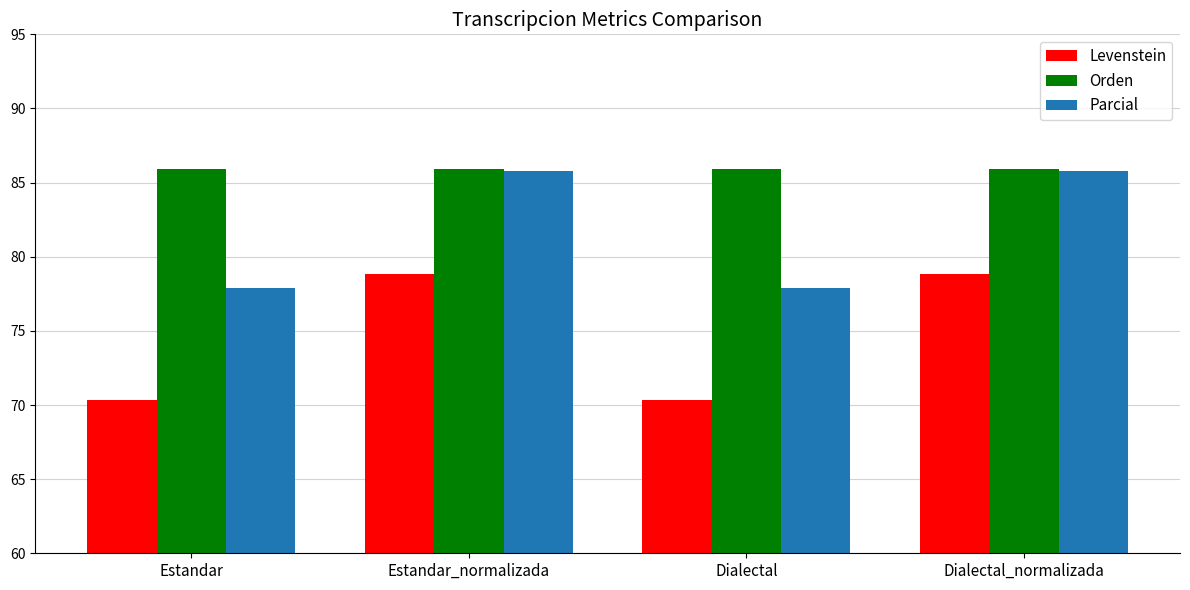

At how many categories does at least one series exceed 78?

4